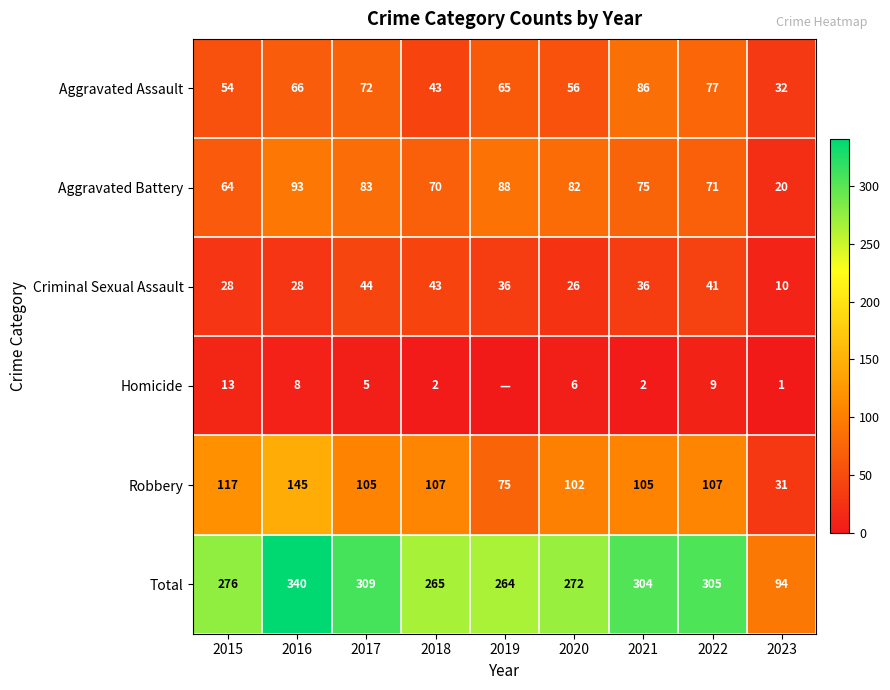

The Homicide series shows 3 at 2018. True or false?

False